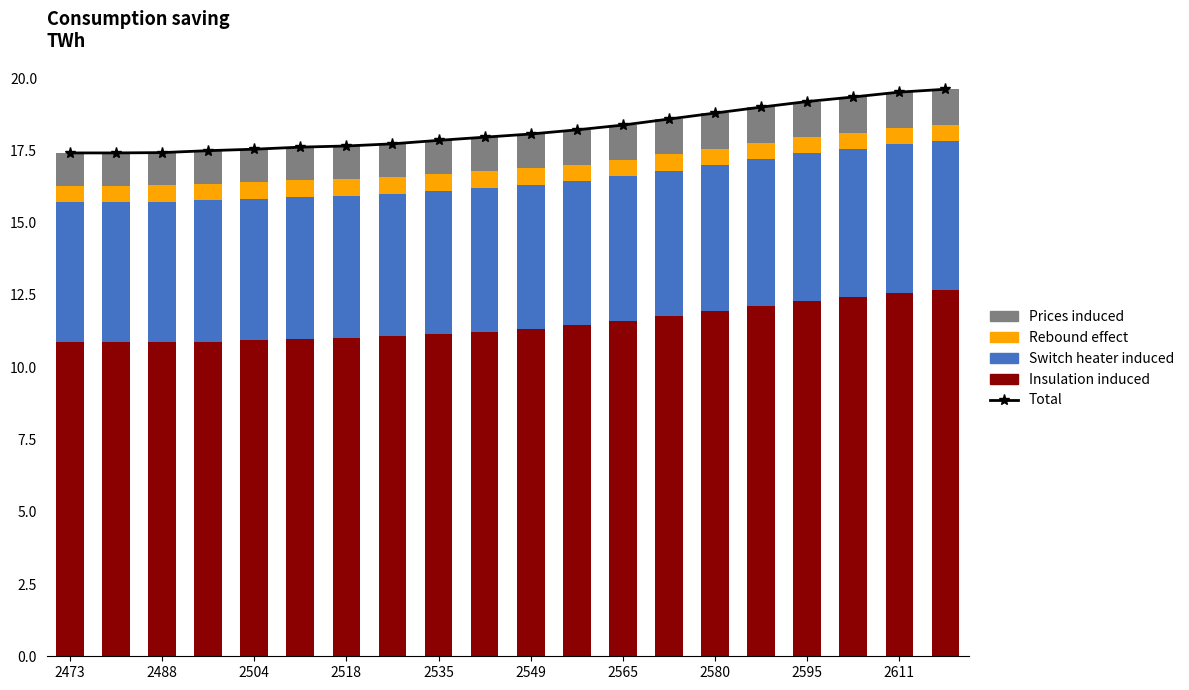

Is it true that Insulation induced equals 12.6 at 2611?

True